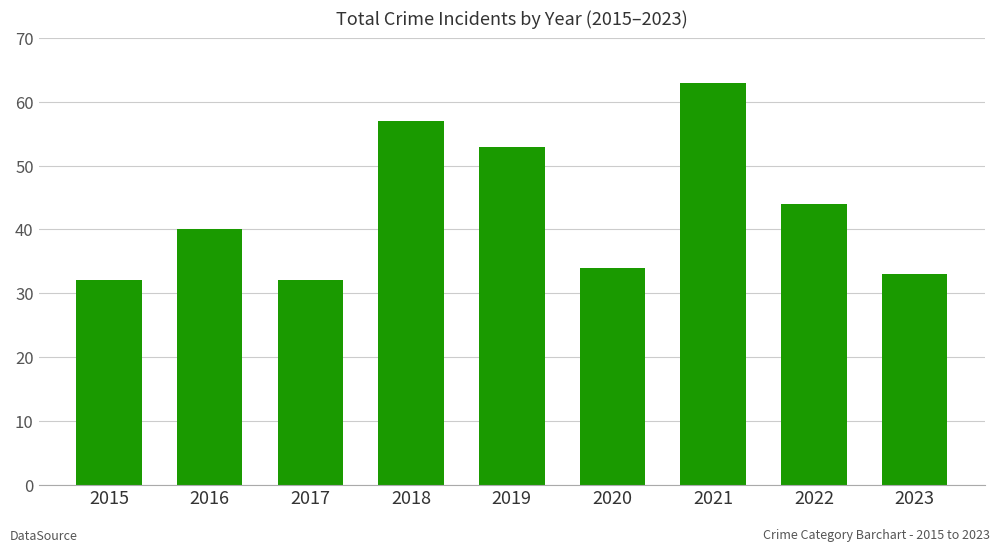

What is the average value?

43